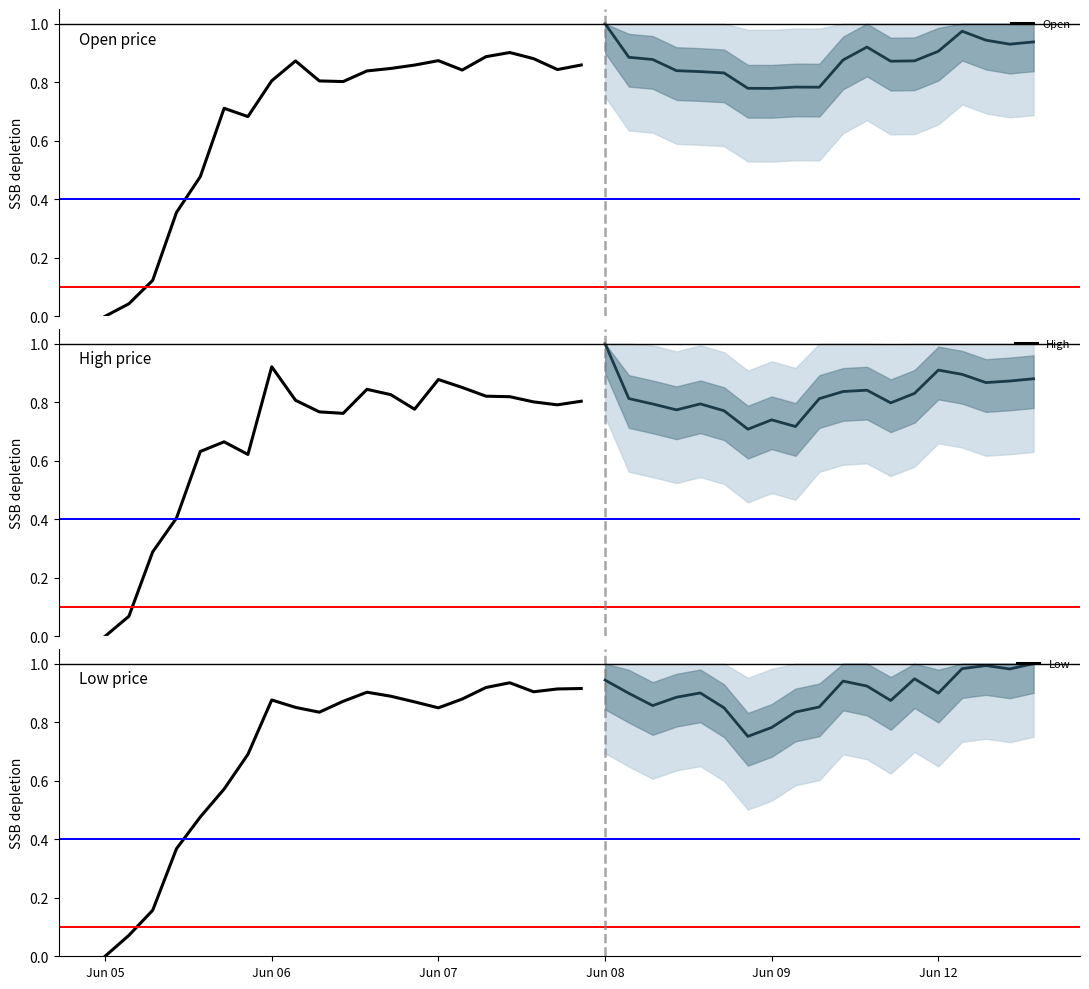

What is the value of the Low point at the 11th from the left?

0.9